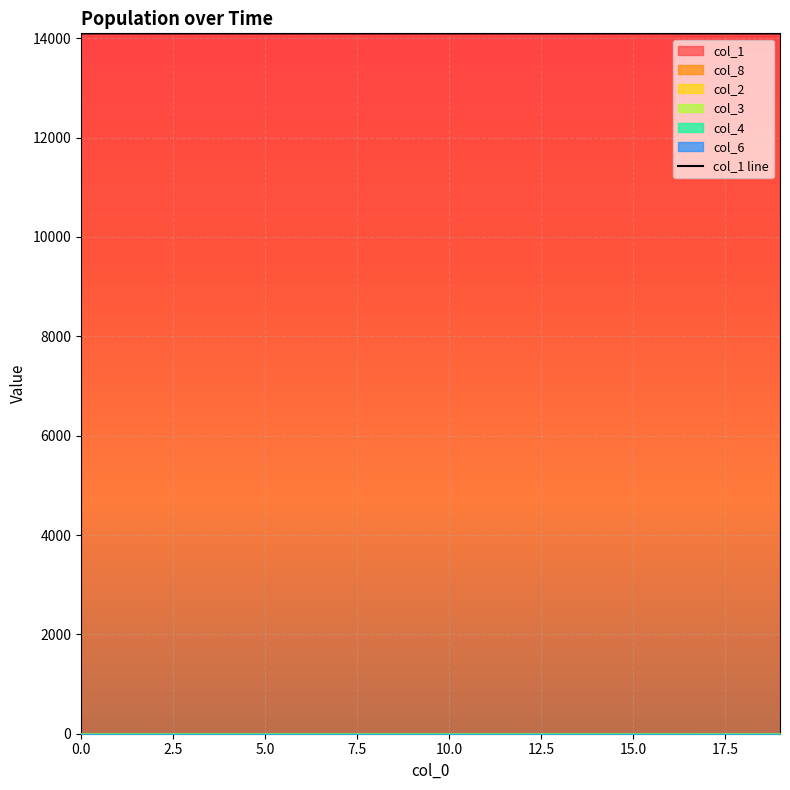

What is the label of the 11th point from the left?

10